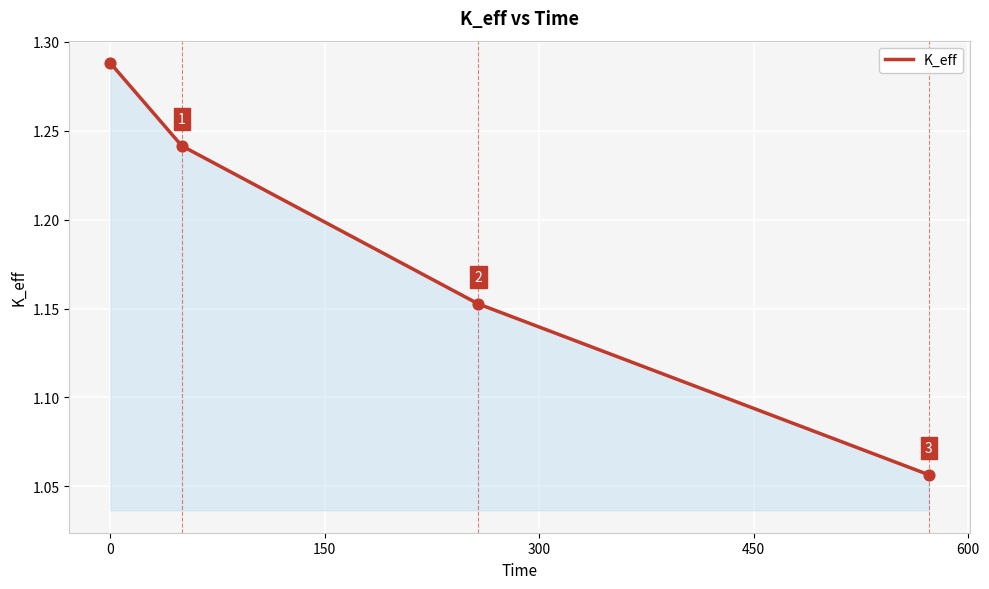

Count the values in the range 1 to 2.

4